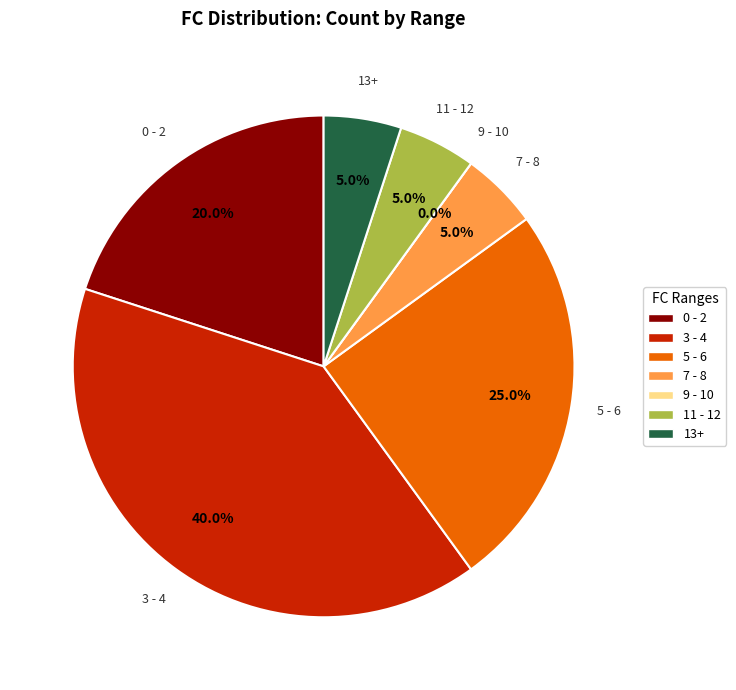

The 4 slice represents 15% of the pie. True or false?

False